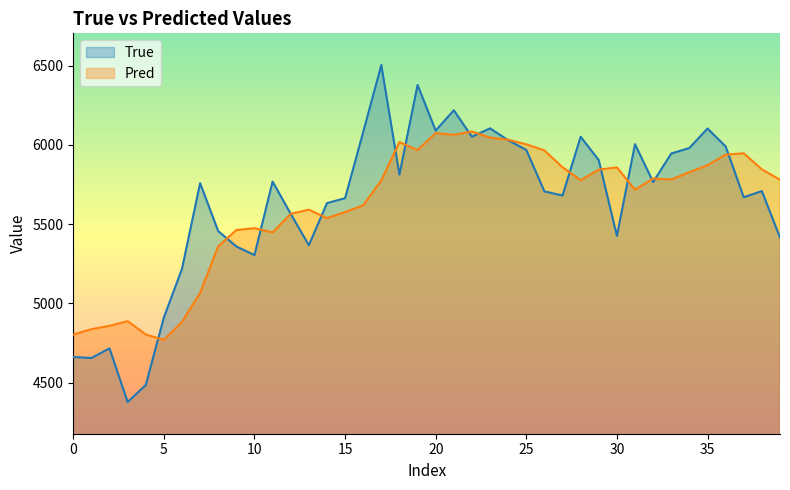

What is the label of the 29th point from the right?

11